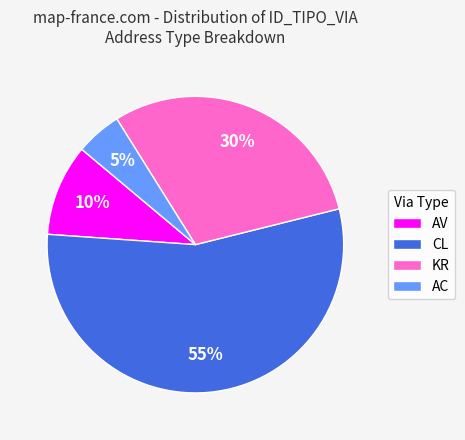

Combined, do AC and AV account for over 50%?

No